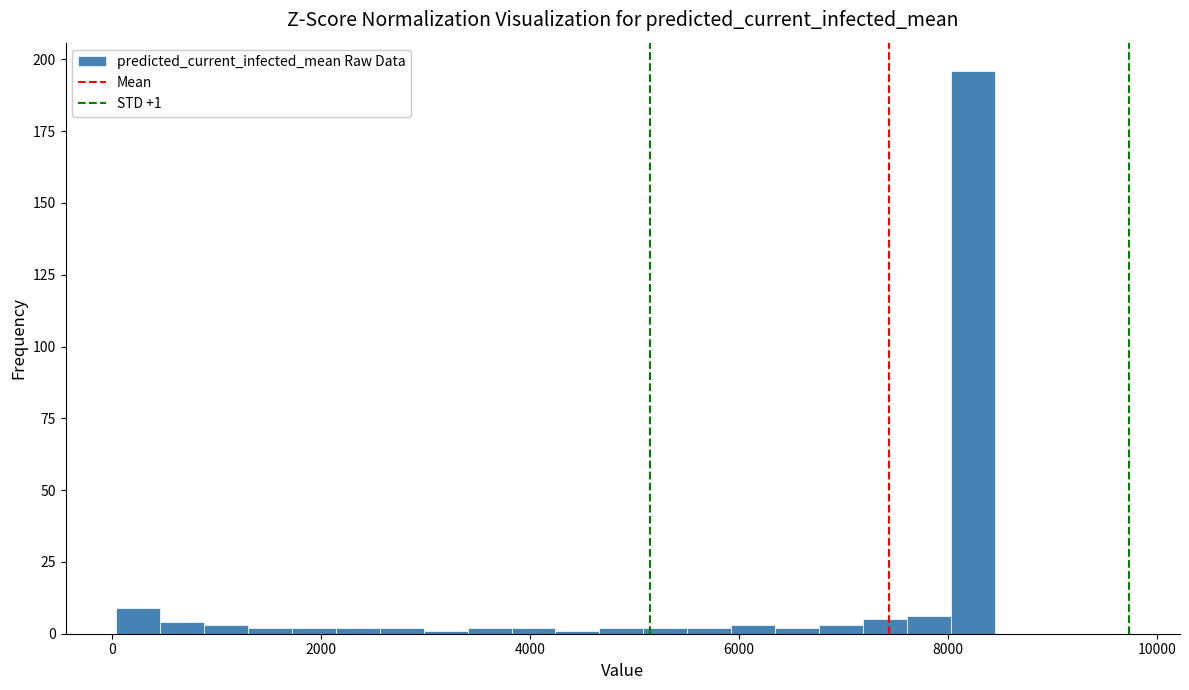

Around what value on the x-axis is the tallest bar? Give the approximate position of its centre, as read against the axis.

8200